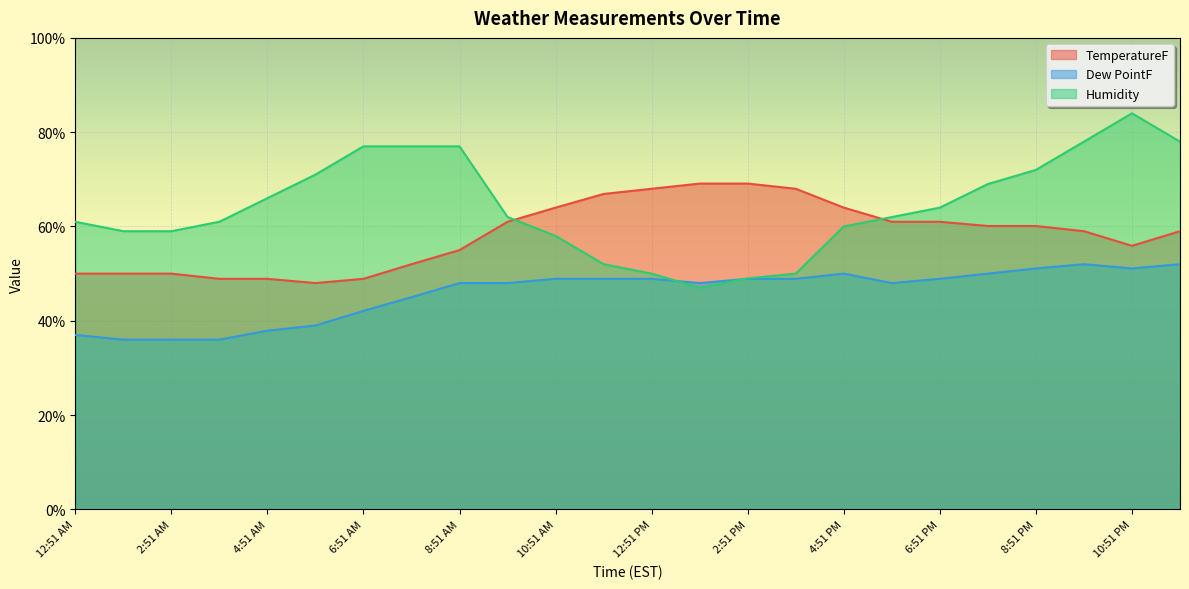

Between 3:51 AM and 7:51 PM, which series saw the biggest shift?

Dew PointF